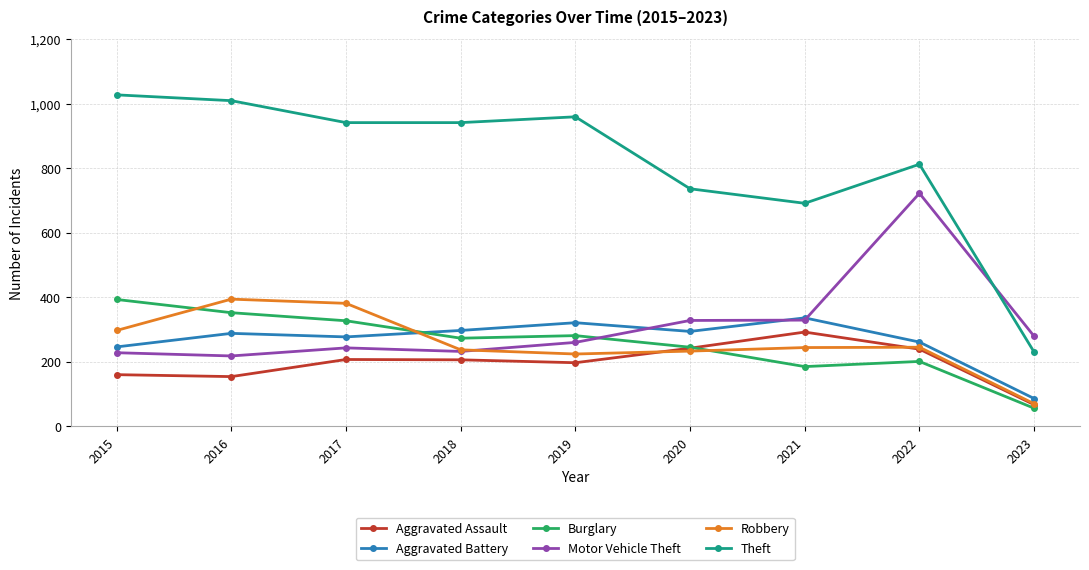

Is this an area chart (filled region under the line)?

No